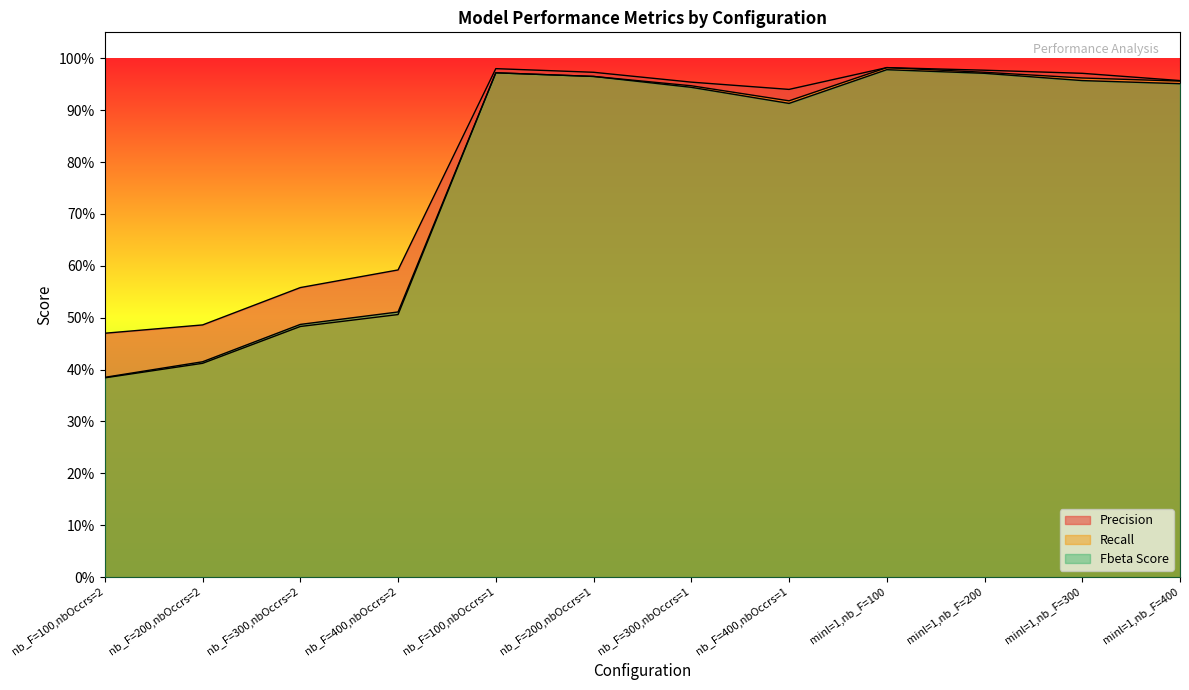

What is the label of the 4th point from the right?

minl=1,nb_F=100